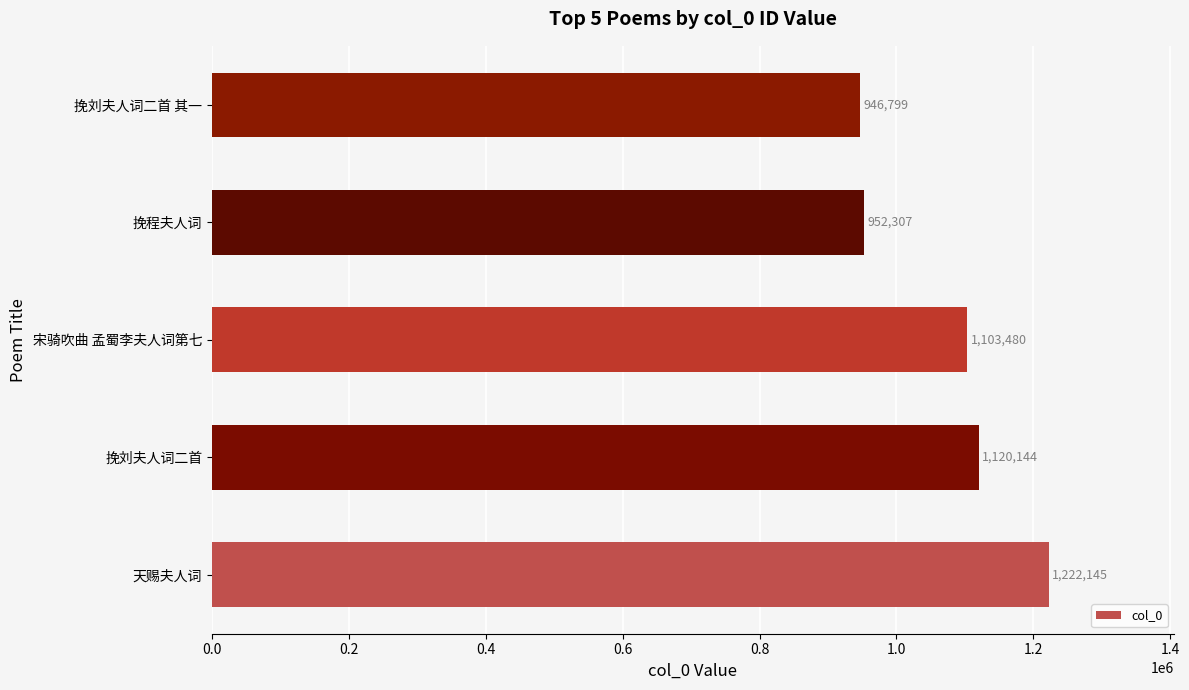

List the labels in order of value, smallest first.

挽刘夫人词二首 其一, 挽程夫人词, 宋骑吹曲 孟蜀李夫人词第七, 挽刘夫人词二首, 天赐夫人词